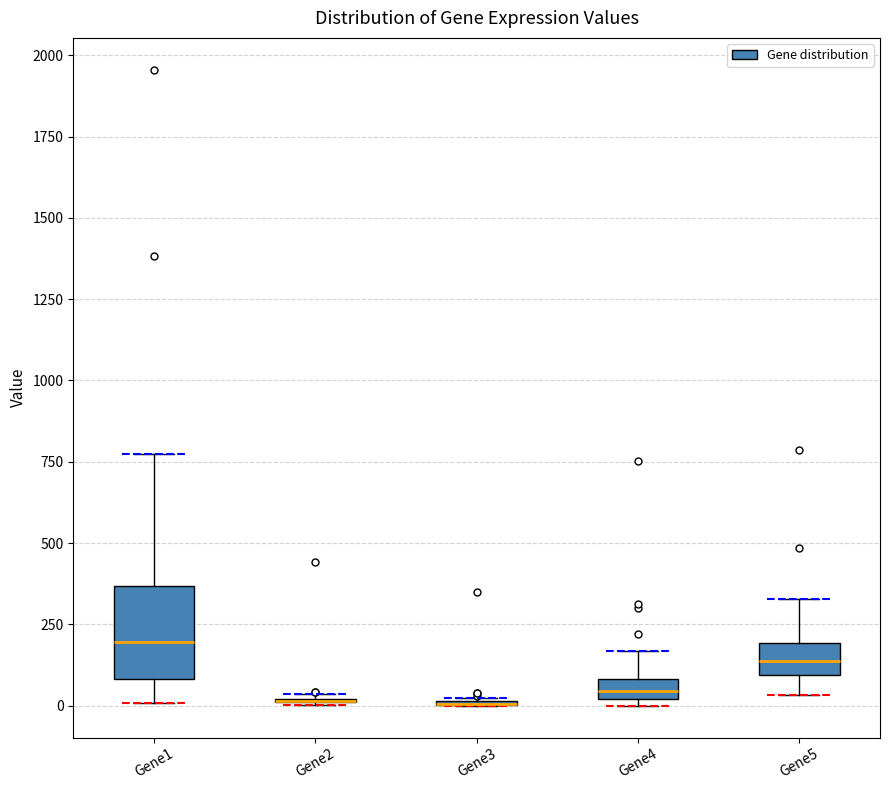

Comparing the boxes themselves (not the whiskers), which one is the tallest?

Gene1